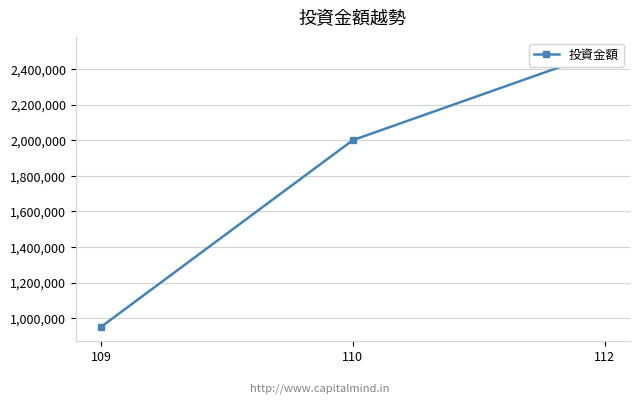

How many distinct data groups are displayed?

1